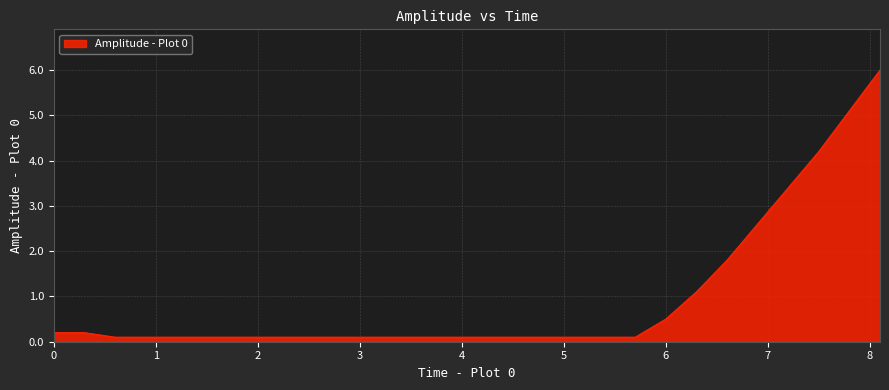

What is the greatest value displayed?

6.0